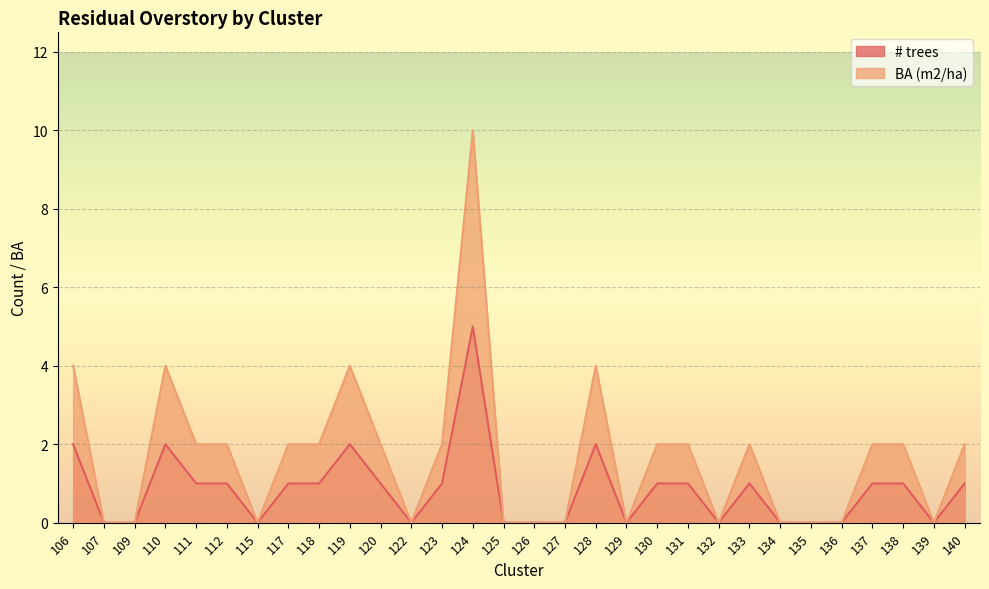

What is the highest value of the # trees series?

5